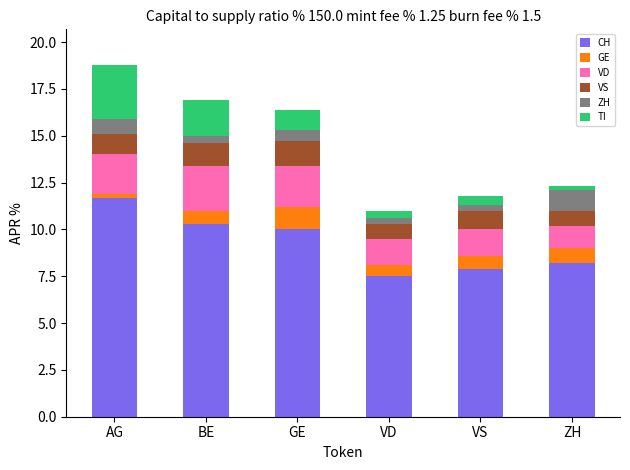

What is the average value of the CH series?

9.3